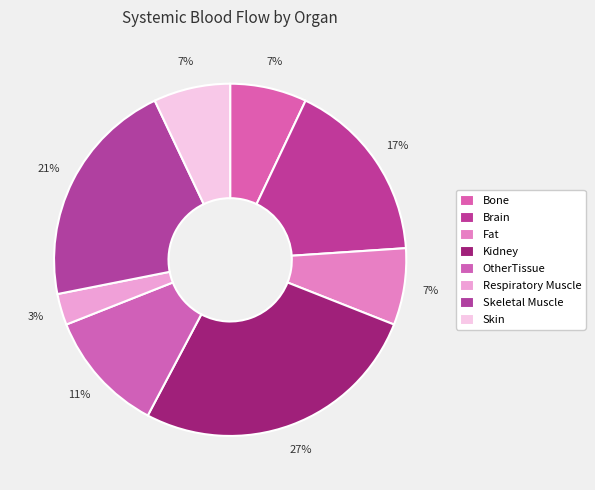

Is it true that Skeletal Muscle is 14% of the pie?

False